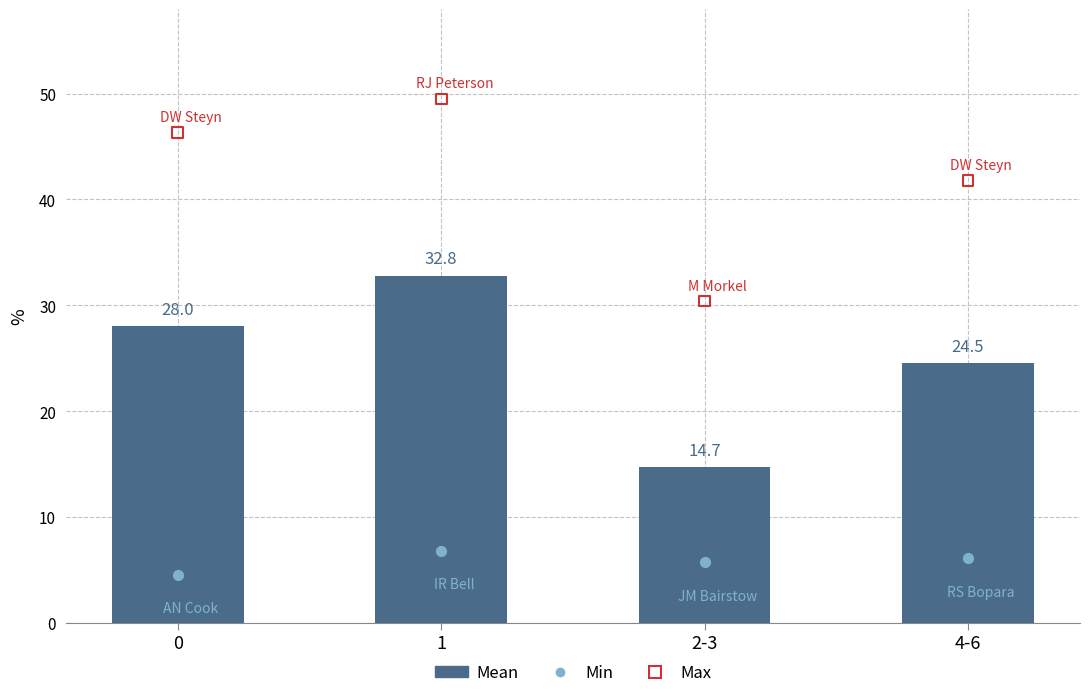

What is the total value across all series at 4-6?

72.4